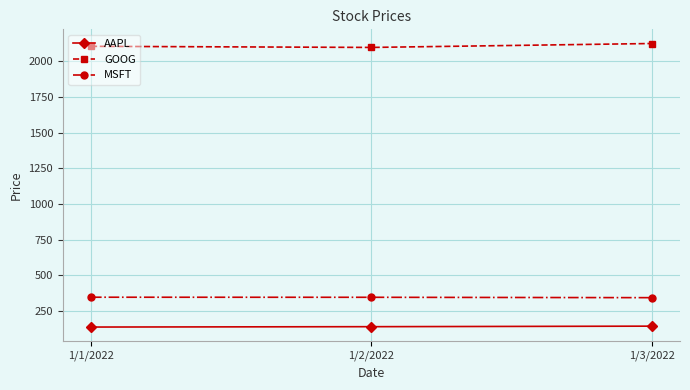

What is the label of the 2nd point from the right?

1/2/2022